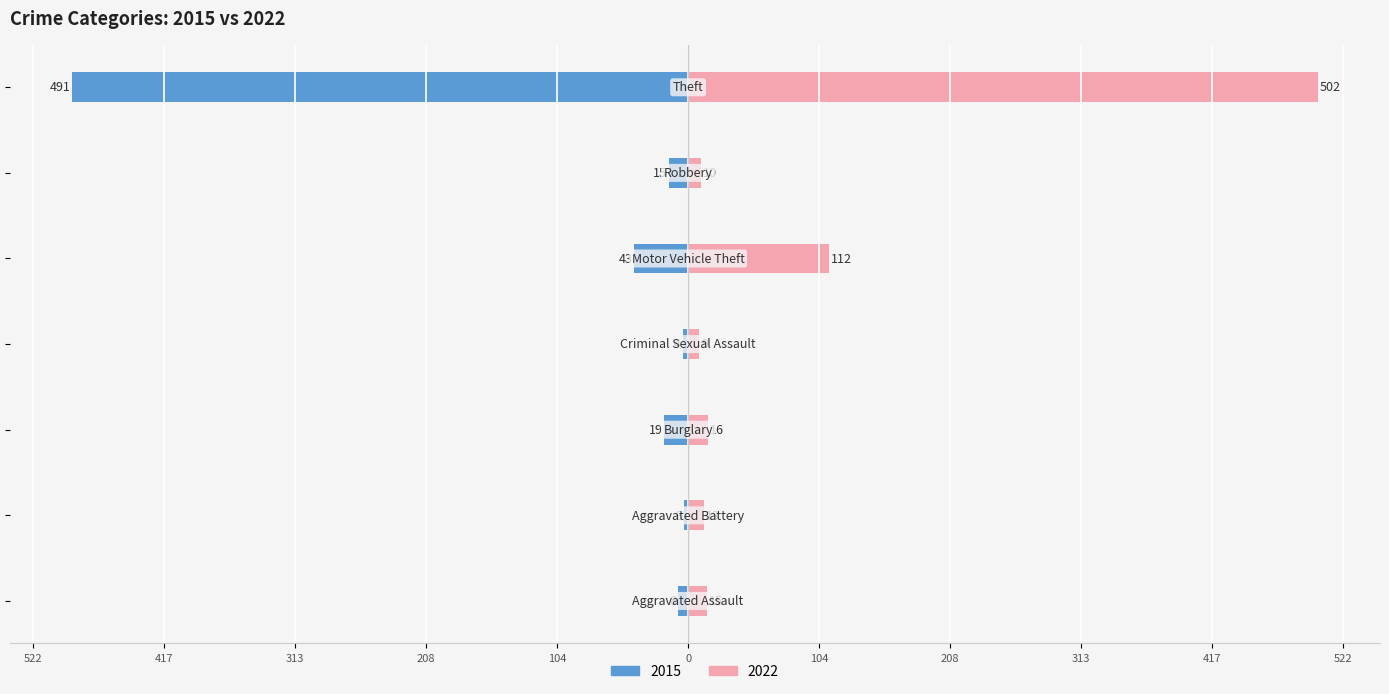

The 2022 series shows 16 at Burglary. True or false?

True